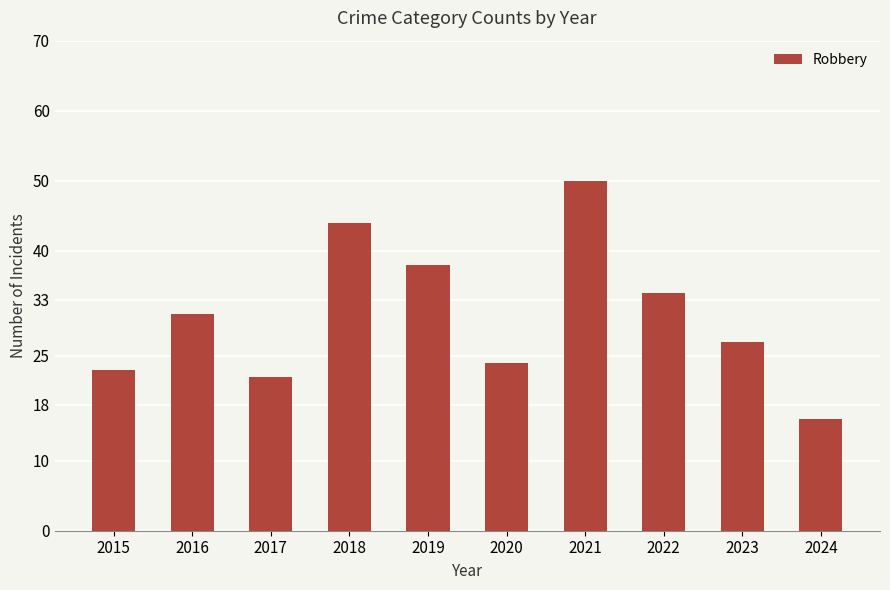

Count the number of data series in this chart.

1